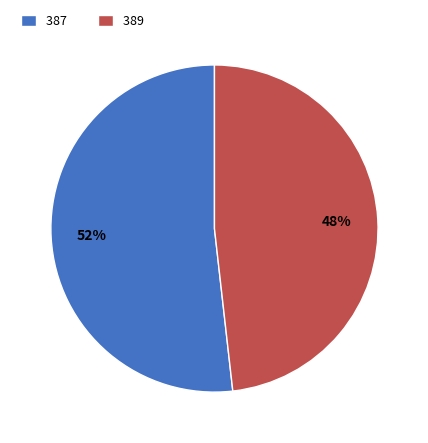

How many slices are in this pie chart?

2